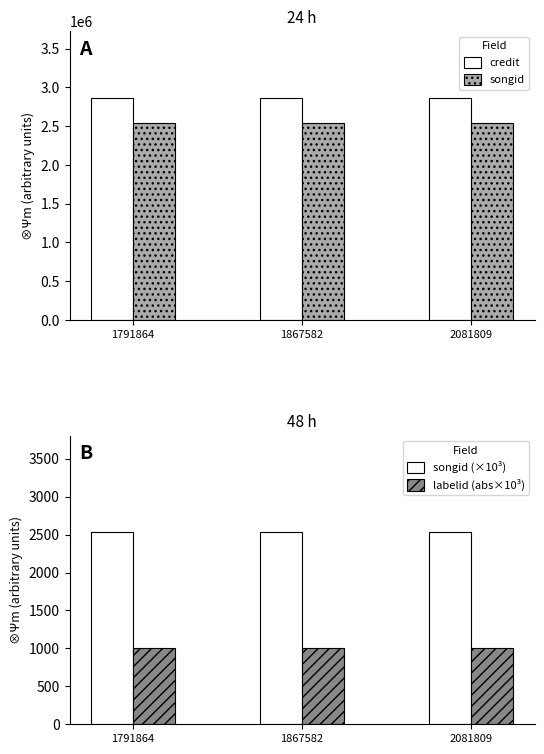

Which has a higher value, 1867582 or 2081809?

1867582